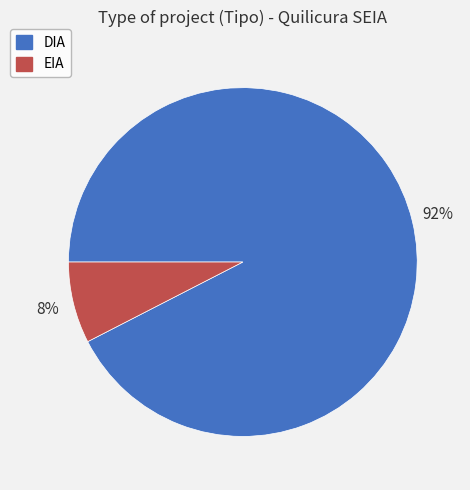

To the nearest percent, what portion does EIA represent?

8%